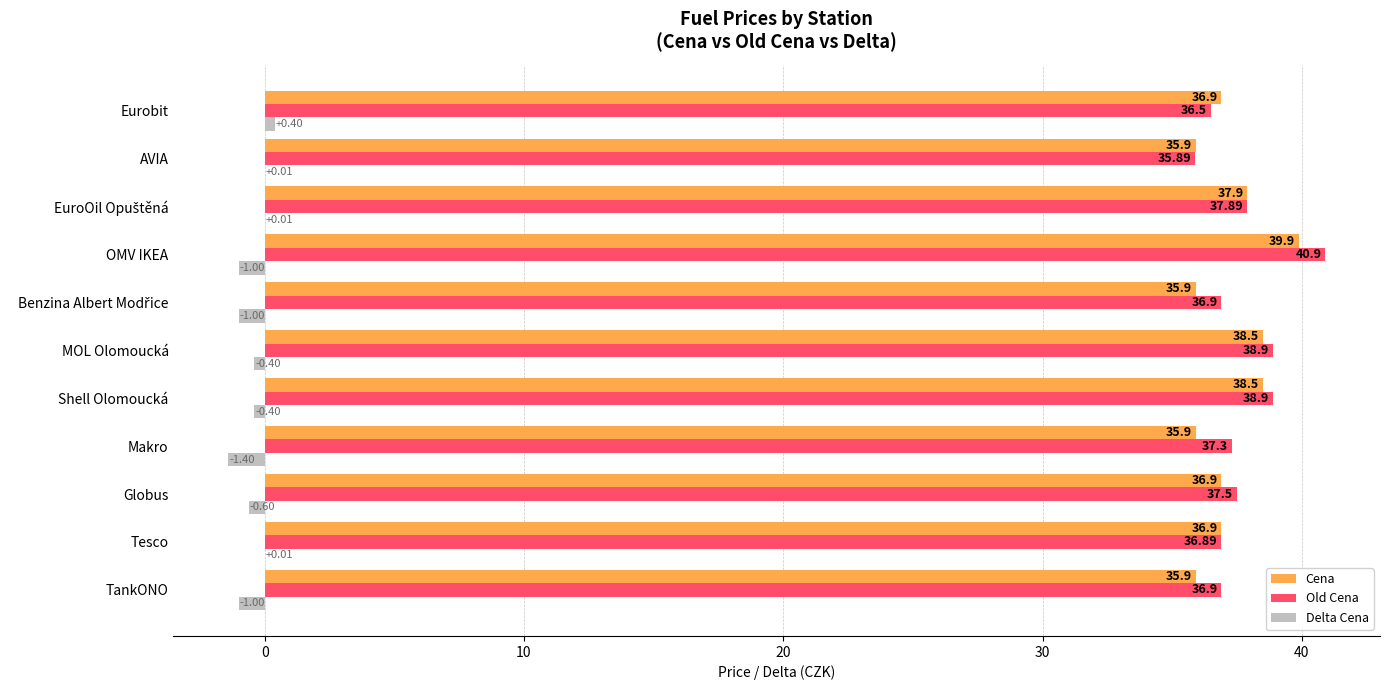

What is the sum of all Cena values?

409.1